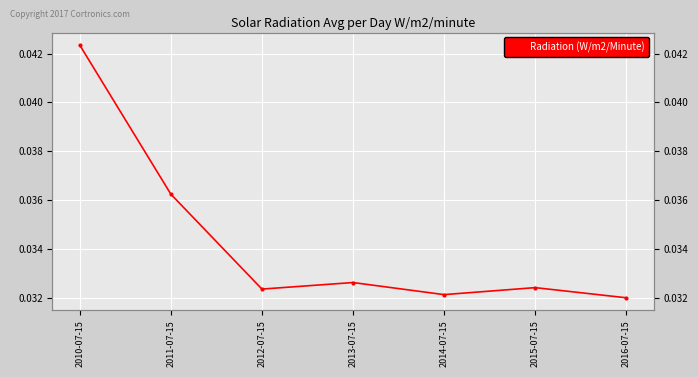

At which category does the chart reach its minimum across all series?

2016-07-15